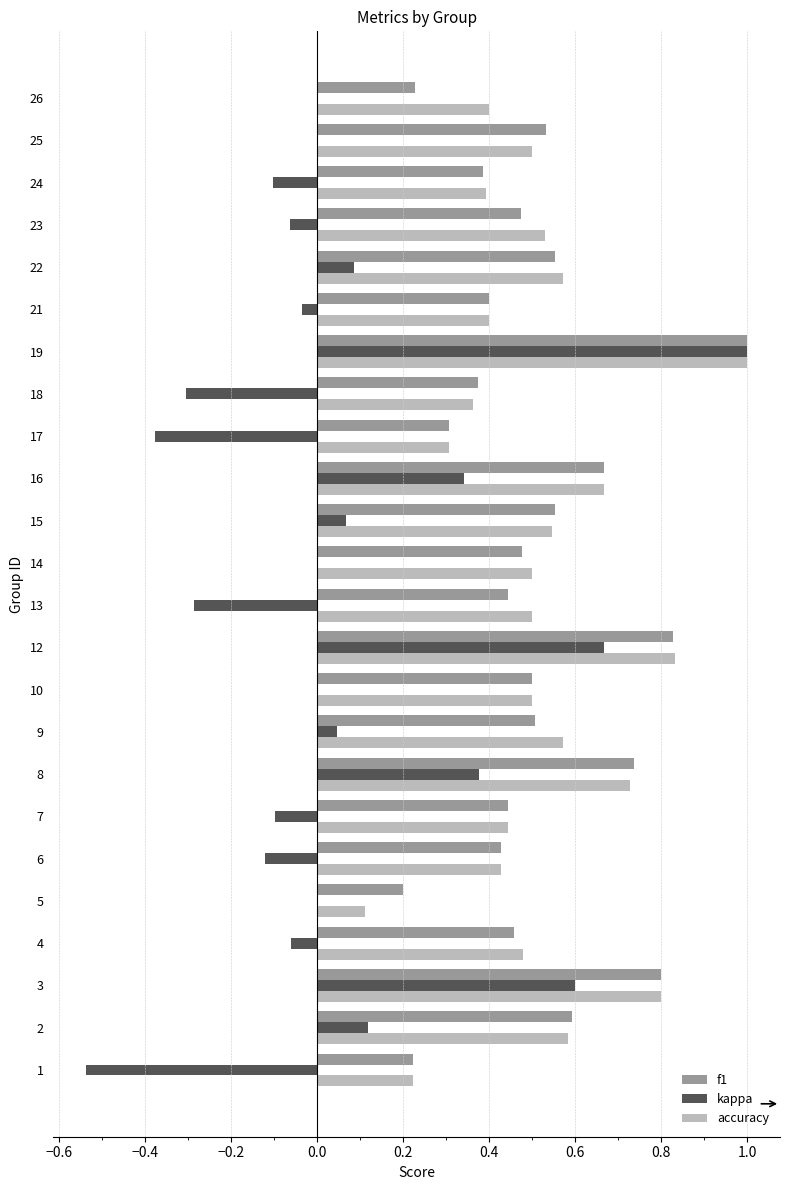

At which category does the chart reach its peak across all series?

19